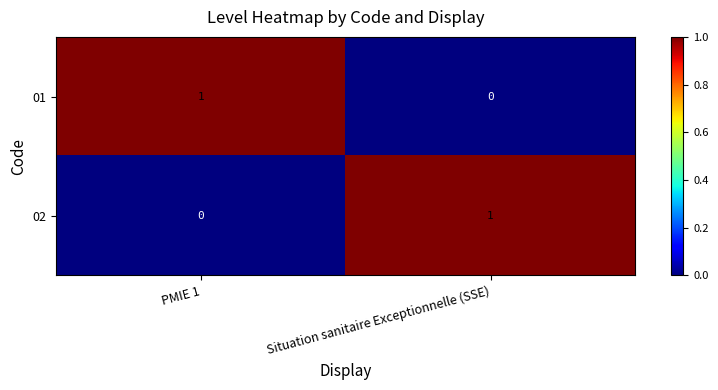

Is it true that 01 equals 0 at PMIE 1?

False